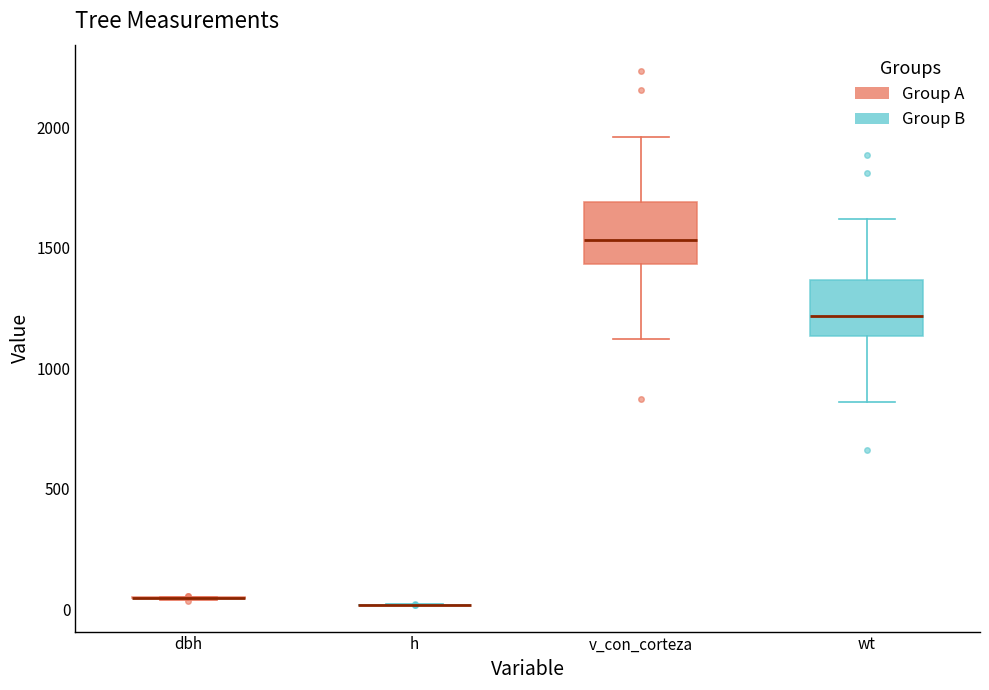

Reading left to right, read every box against the y-axis: the position of its median line, the range the box covers, and the ends of its whiskers. The values are not printed on the chart, so give them approximately, as read against the axis.

dbh: box collapsed to a line at 50, whiskers 50 to 50
h: box collapsed to a line at 0, whiskers 0 to 0
v_con_corteza: median 1550, box 1450 to 1700, whiskers 1100 to 1950
wt: median 1200, box 1150 to 1350, whiskers 850 to 1600